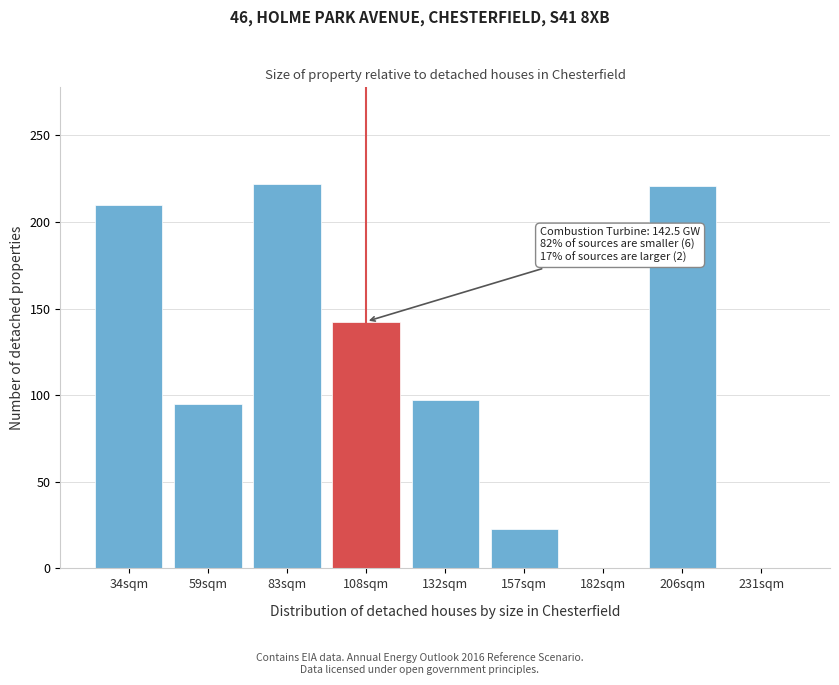

What is the greatest value displayed?

222.2